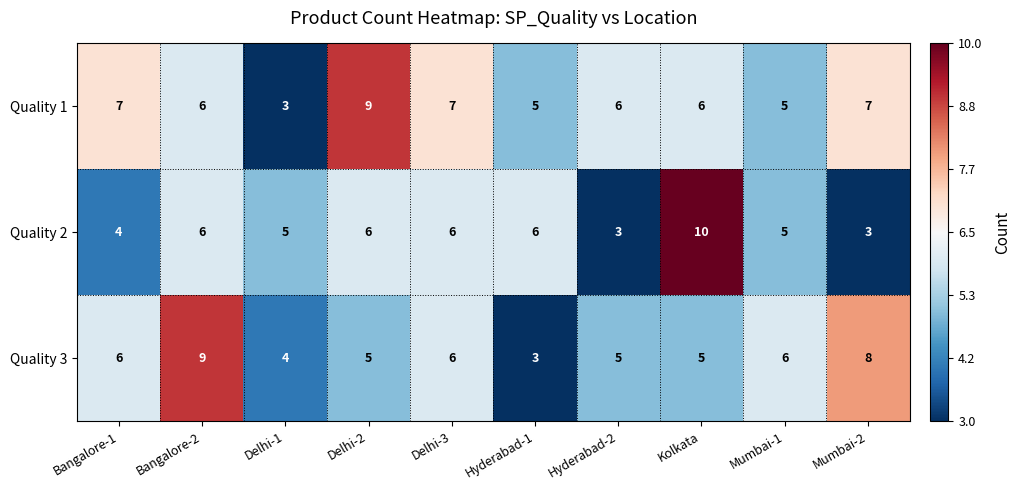

Count the number of data series in this chart.

3